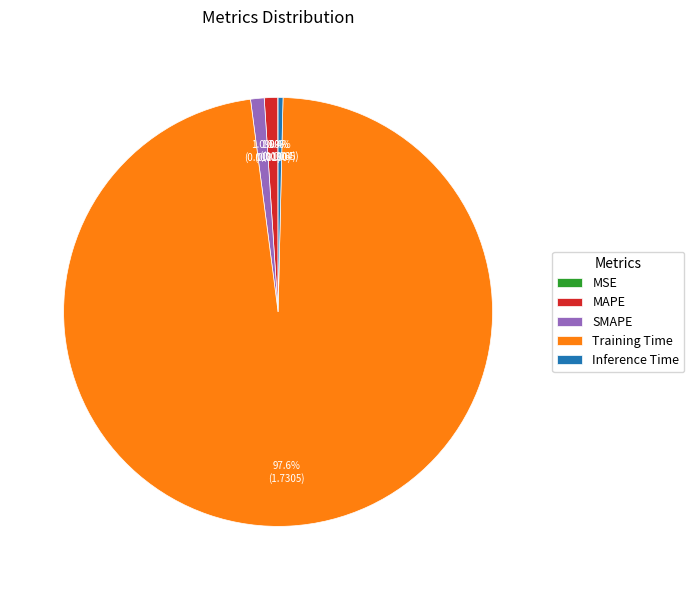

Which slice is the largest?

Training Time